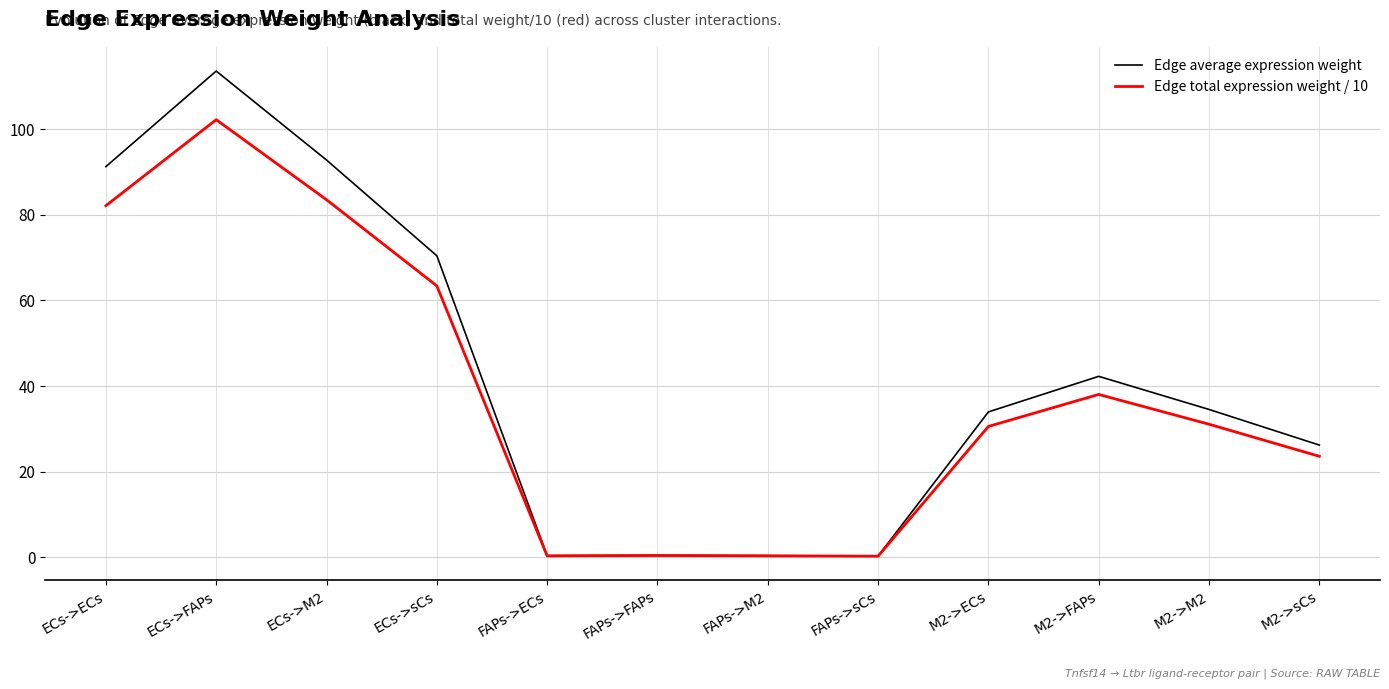

What is the sum of the Edge total expression weight / 10 values at FAPs->ECs and M2->M2?

31.4